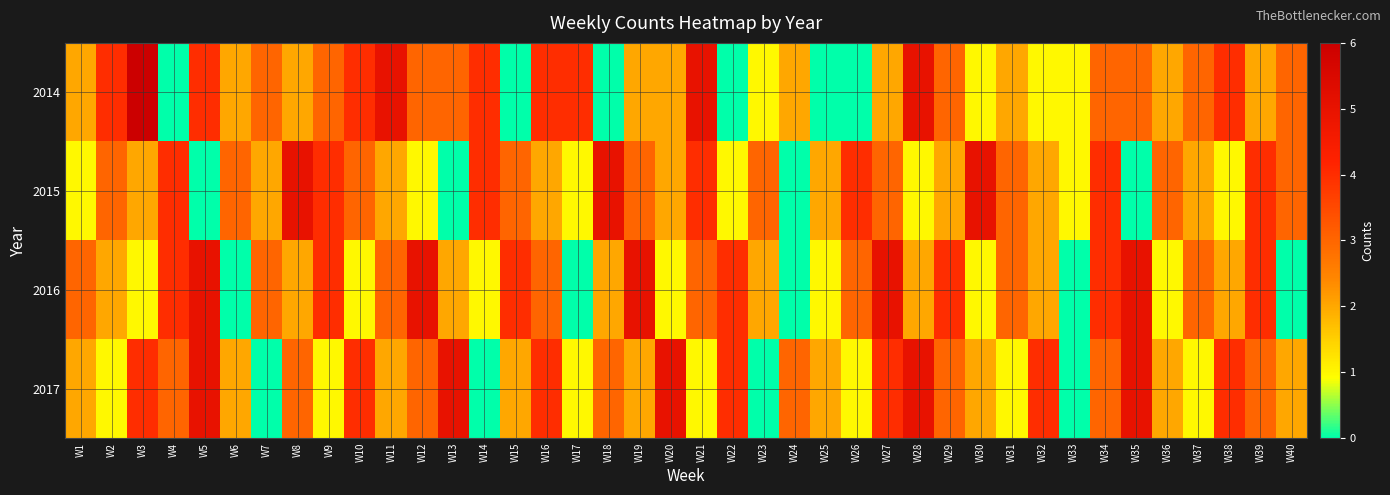

What is the spread (max minus min) of values at W38?

3